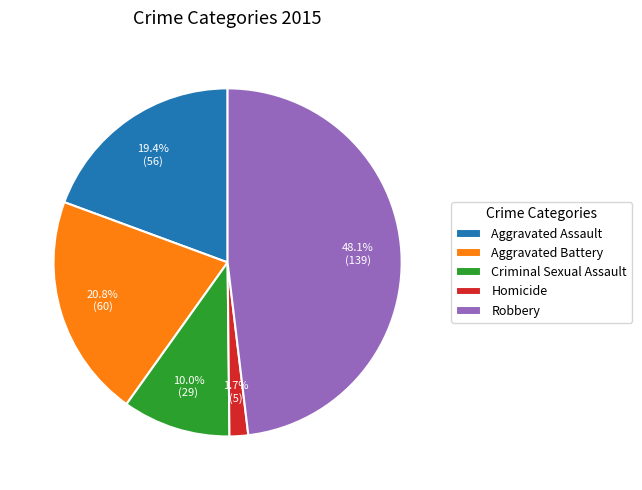

What is the ratio of the value at Aggravated Assault to the value at Aggravated Battery?

0.9